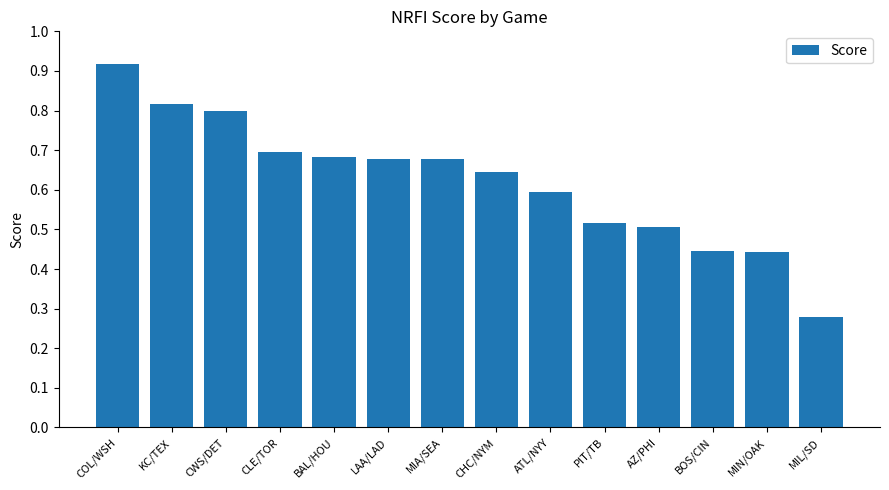

At which category does the chart reach its minimum across all series?

MIL/SD